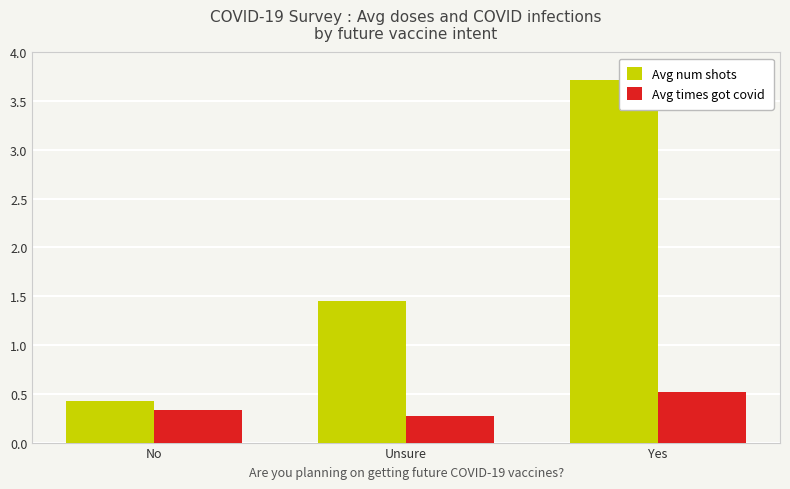

At which label does Avg times got covid reach its peak?

Yes